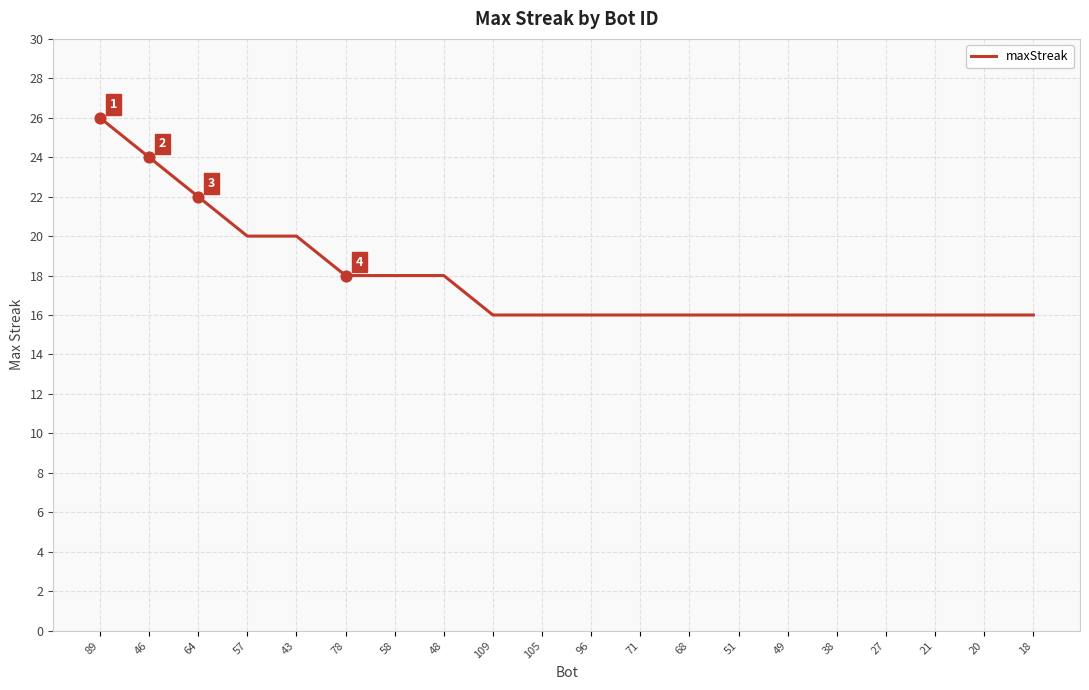

Between 58 and 71, which is larger?

58